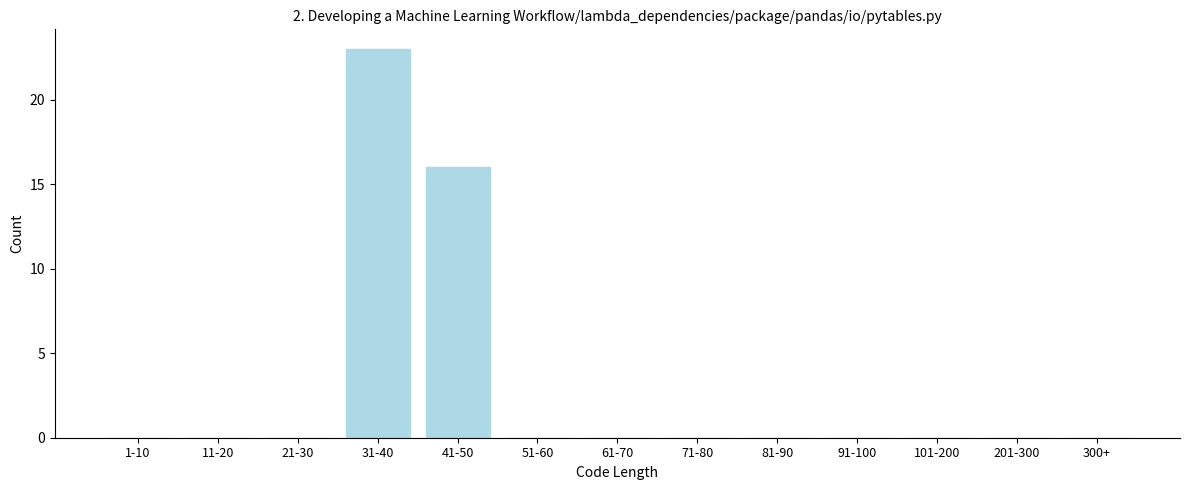

Reading left to right, transcribe all the data shown in this chart.

1-10=0	11-20=0	21-30=0	31-40=23	41-50=16	51-60=0	61-70=0	71-80=0	81-90=0	91-100=0	101-200=0	201-300=0	300+=0